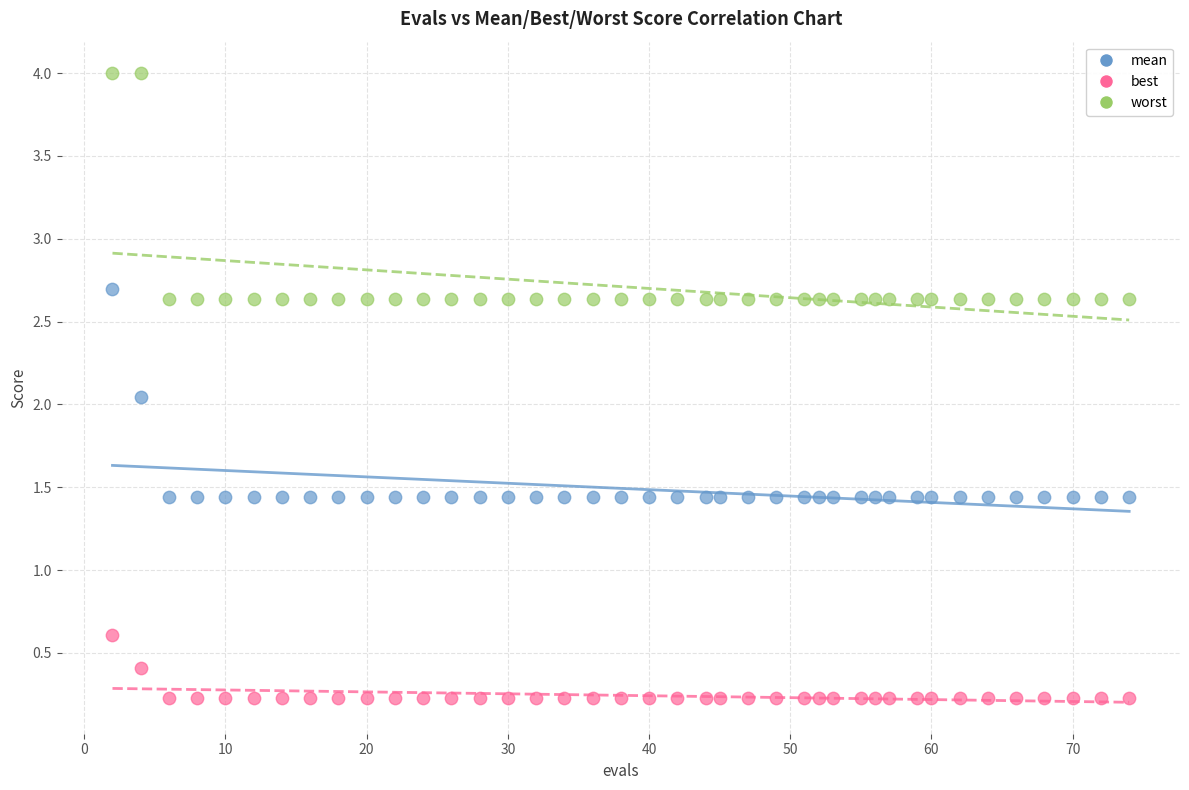

Which series reaches the minimum Y coordinate?

best